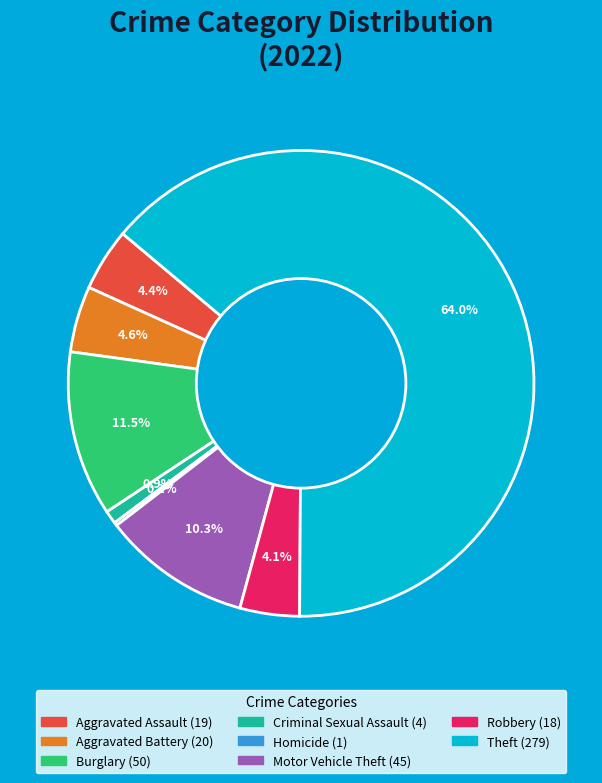

Is there any slice that represents more than half of the pie?

Yes